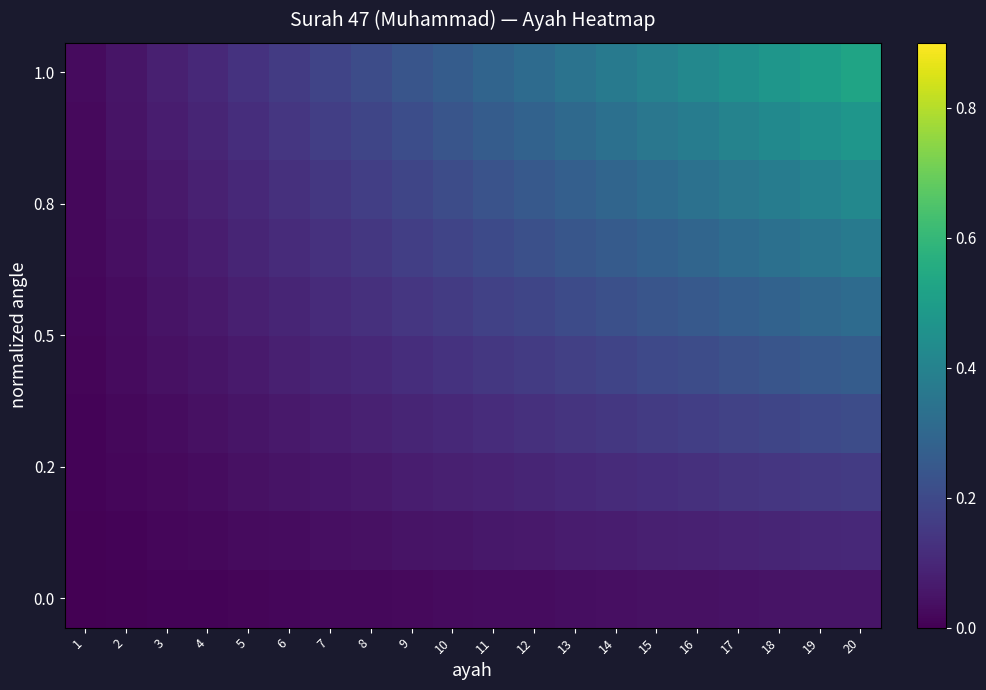

Between 11 and 9, which is larger?

11